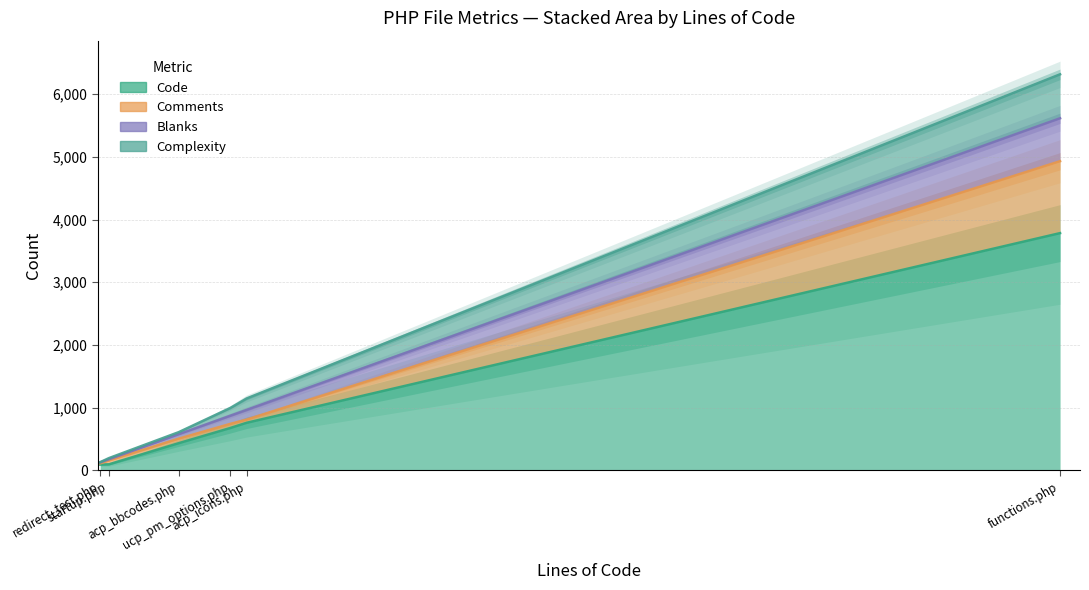

True or false: Code and Comments cross at least once.

False